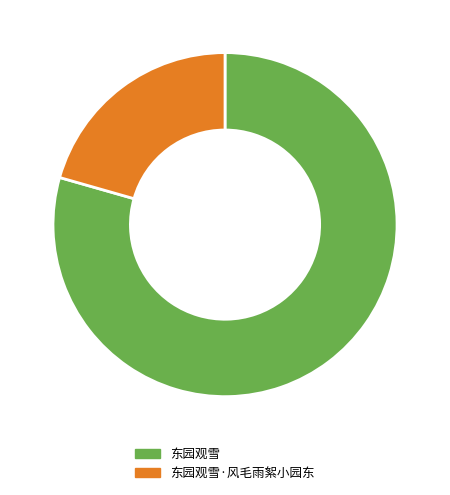

How many segments does this pie chart have?

2